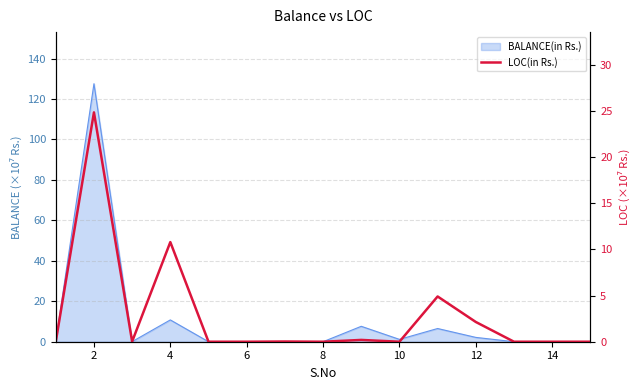

Which has a higher value, 12 or 2?

2